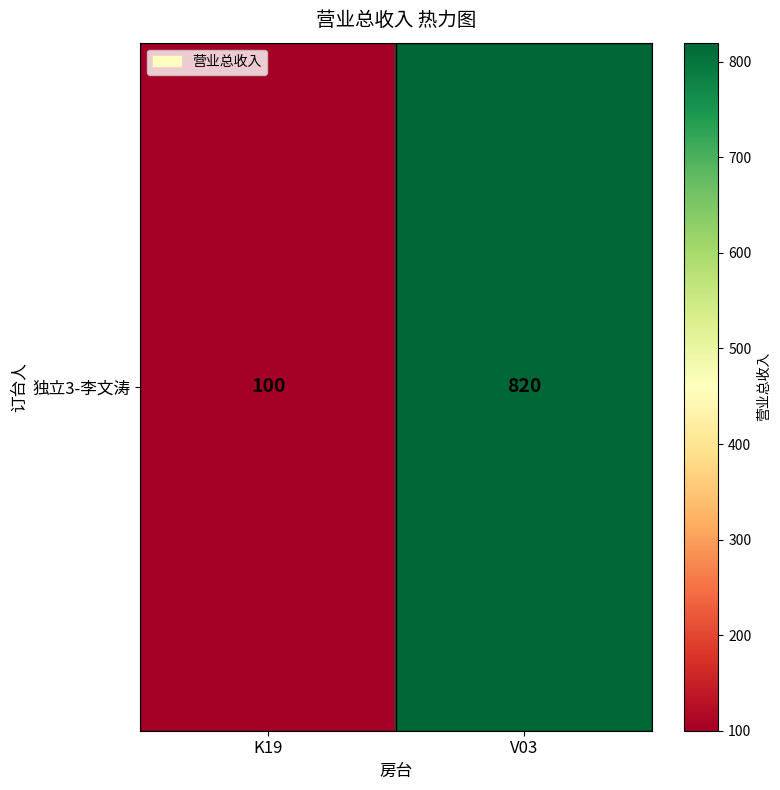

The chart shows a value of 1343 at V03. True or false?

False